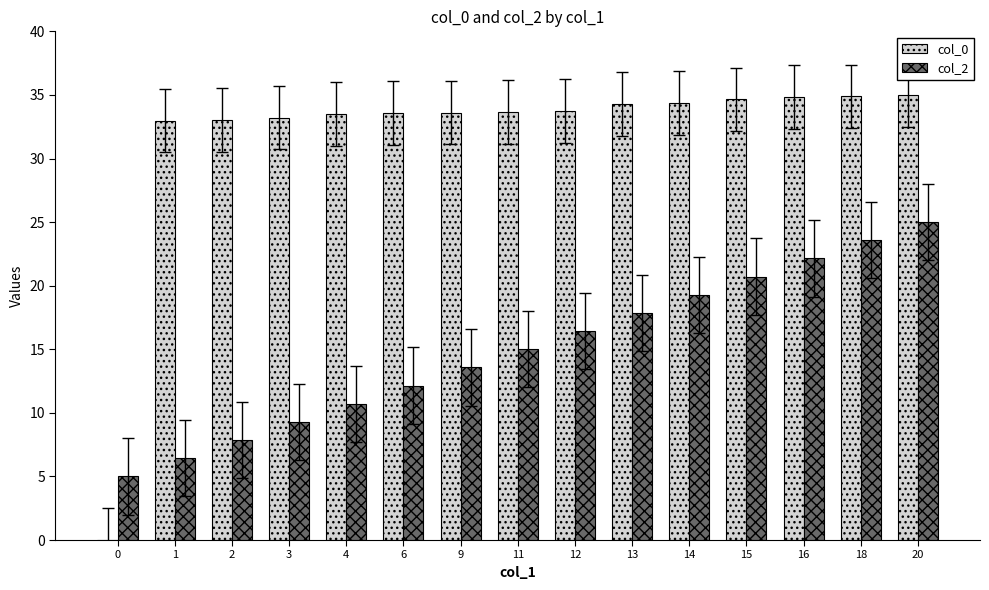

Which series has the largest total across all categories?

col_0